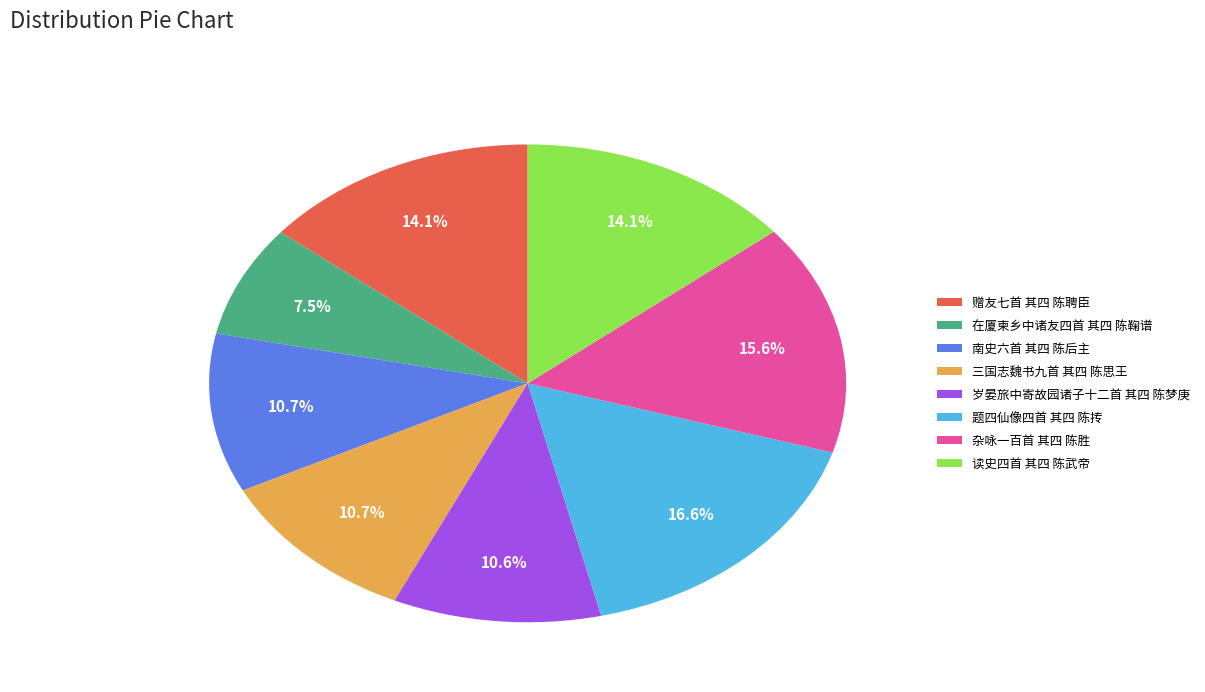

True or false: 杂咏一百首 其四 陈胜 accounts for 4% of the total.

False